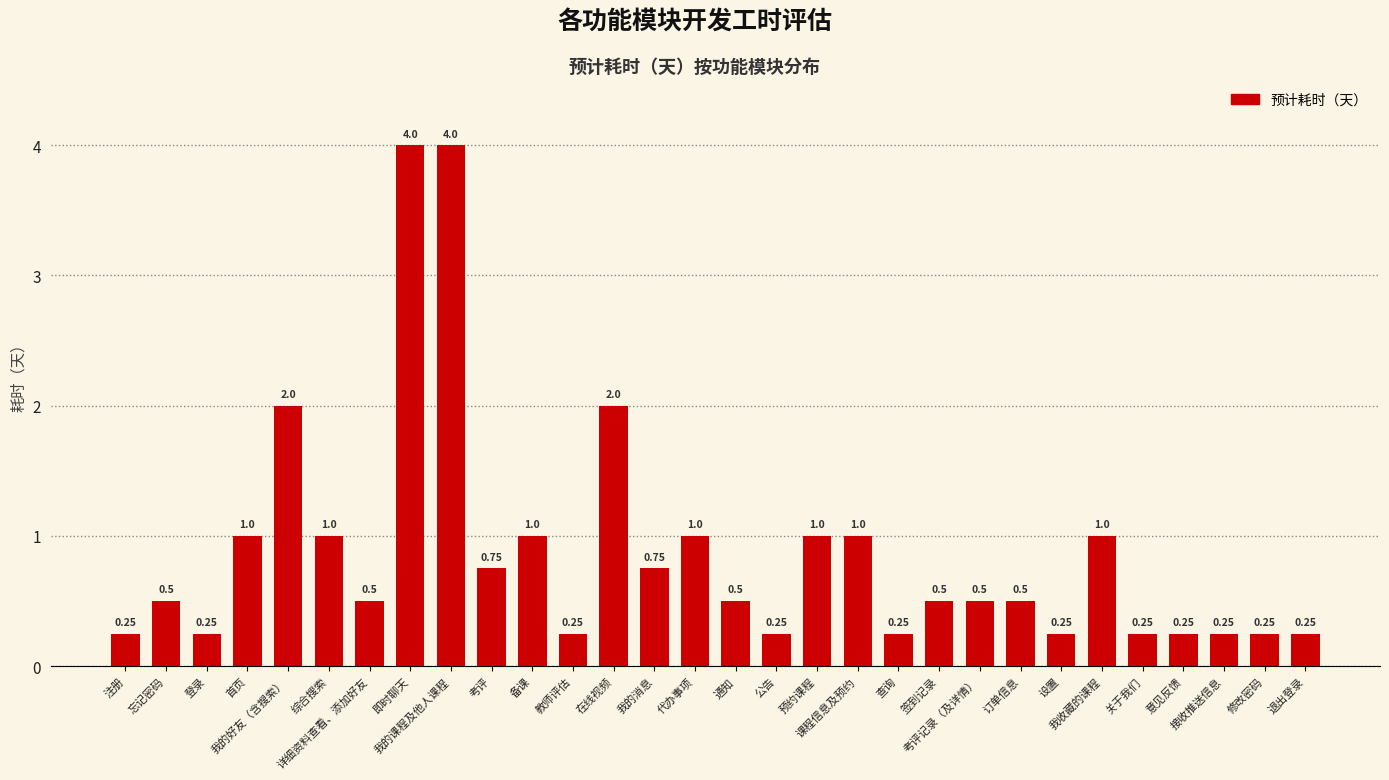

What is the difference between the maximum and minimum values?

3.8